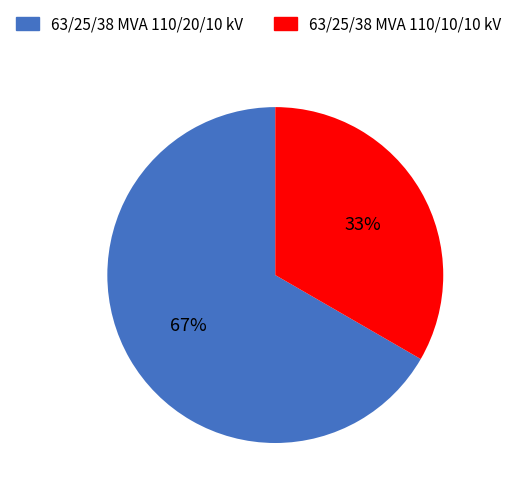

To the nearest percent, what is the average slice percentage?

50%